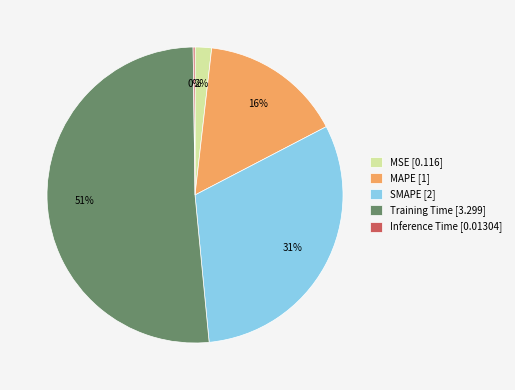

Does any single category account for the majority?

Yes